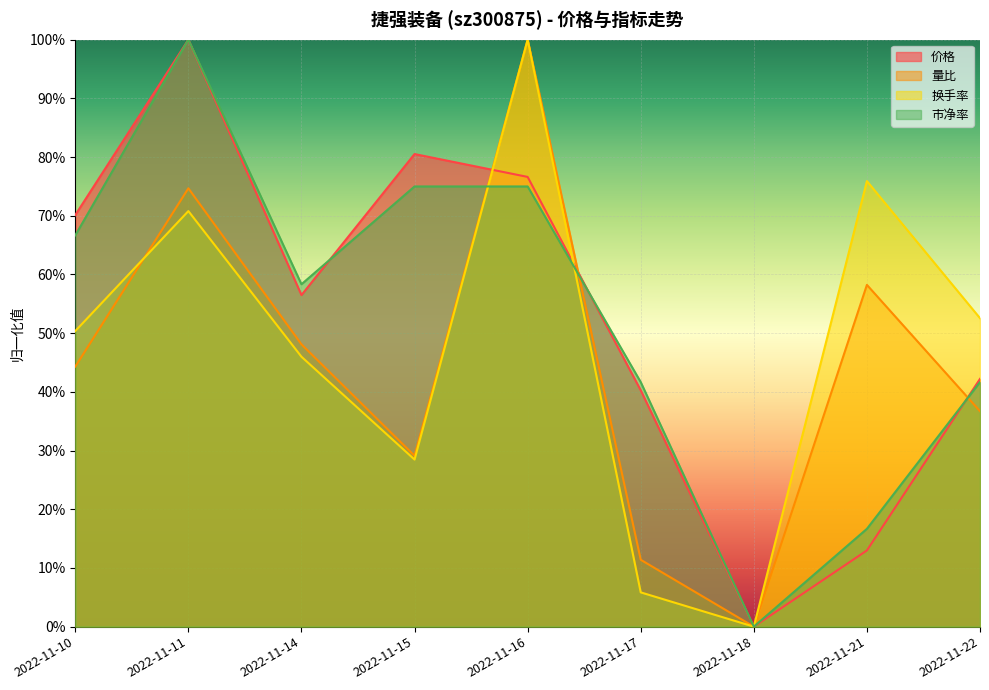

Reading left to right, transcribe all the data shown in this chart.

价格: 2022-11-10=0.7	2022-11-11=1.0	2022-11-14=0.6	2022-11-15=0.8	2022-11-16=0.8	2022-11-17=0.4	2022-11-18=0.0	2022-11-21=0.1	2022-11-22=0.4
量比: 2022-11-10=0.4	2022-11-11=0.7	2022-11-14=0.5	2022-11-15=0.3	2022-11-16=1.0	2022-11-17=0.1	2022-11-18=0.0	2022-11-21=0.6	2022-11-22=0.4
换手率: 2022-11-10=0.5	2022-11-11=0.7	2022-11-14=0.5	2022-11-15=0.3	2022-11-16=1.0	2022-11-17=0.1	2022-11-18=0.0	2022-11-21=0.8	2022-11-22=0.5
市净率: 2022-11-10=0.7	2022-11-11=1.0	2022-11-14=0.6	2022-11-15=0.7	2022-11-16=0.7	2022-11-17=0.4	2022-11-18=0.0	2022-11-21=0.2	2022-11-22=0.4